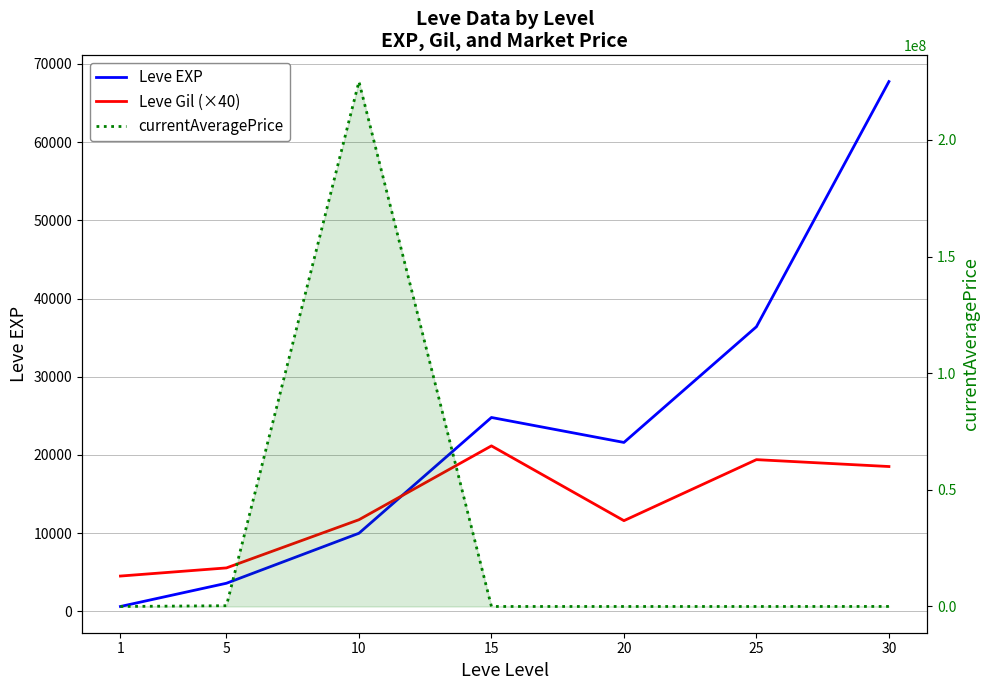

How many values in the currentAveragePrice series are below 7000?

3